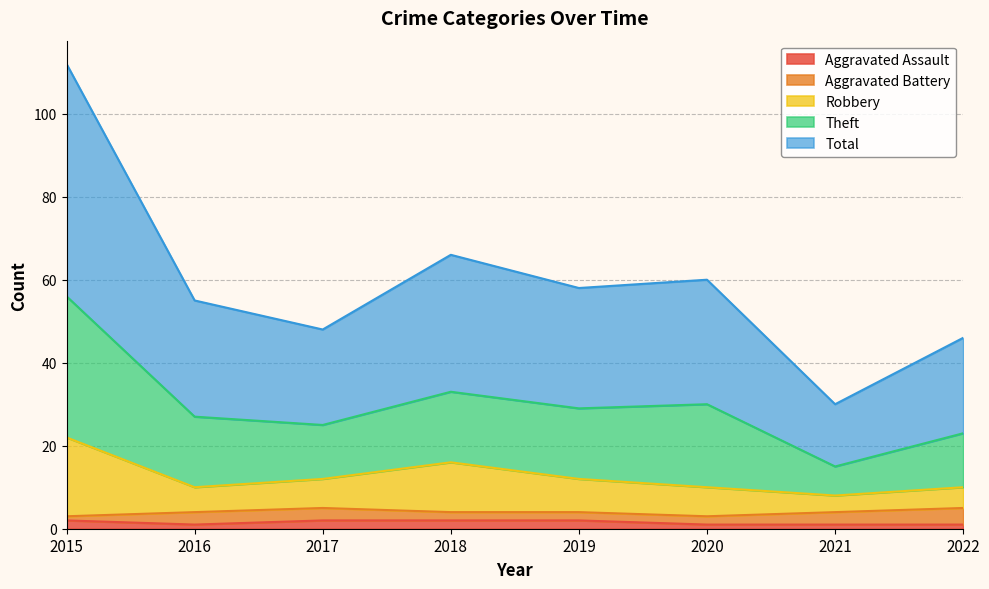

What is the difference between the maximum and minimum values in the Aggravated Assault series?

1